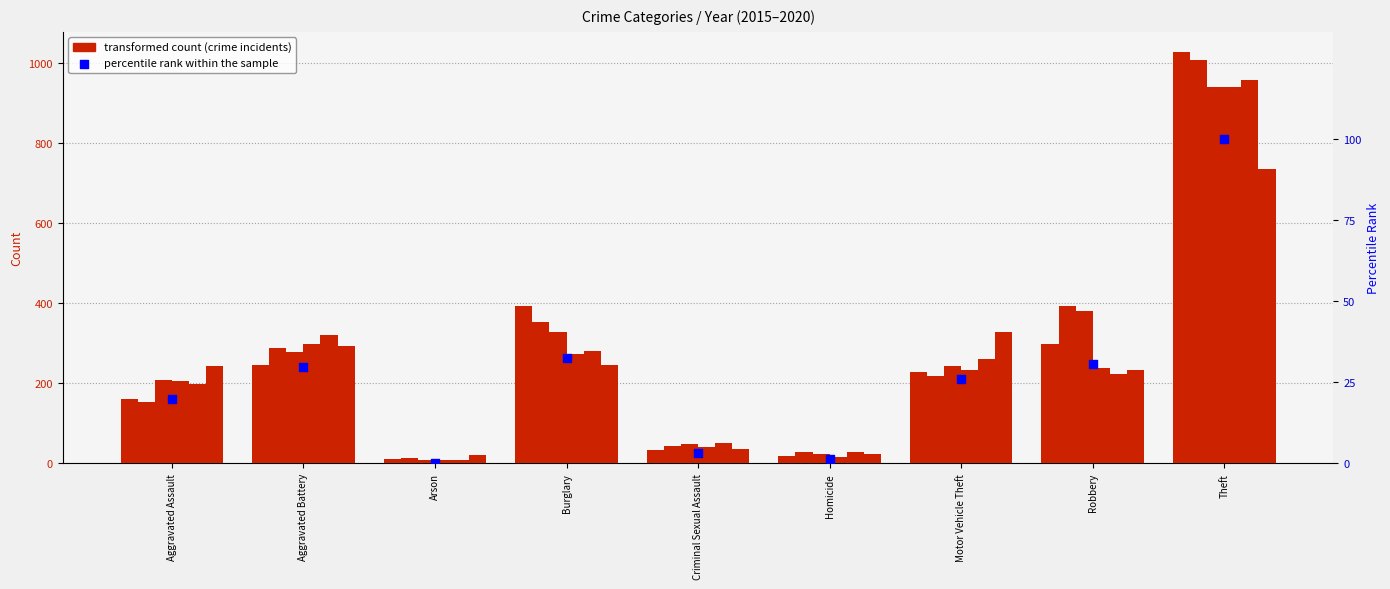

Which has a higher value, Burglary or Motor Vehicle Theft?

Burglary